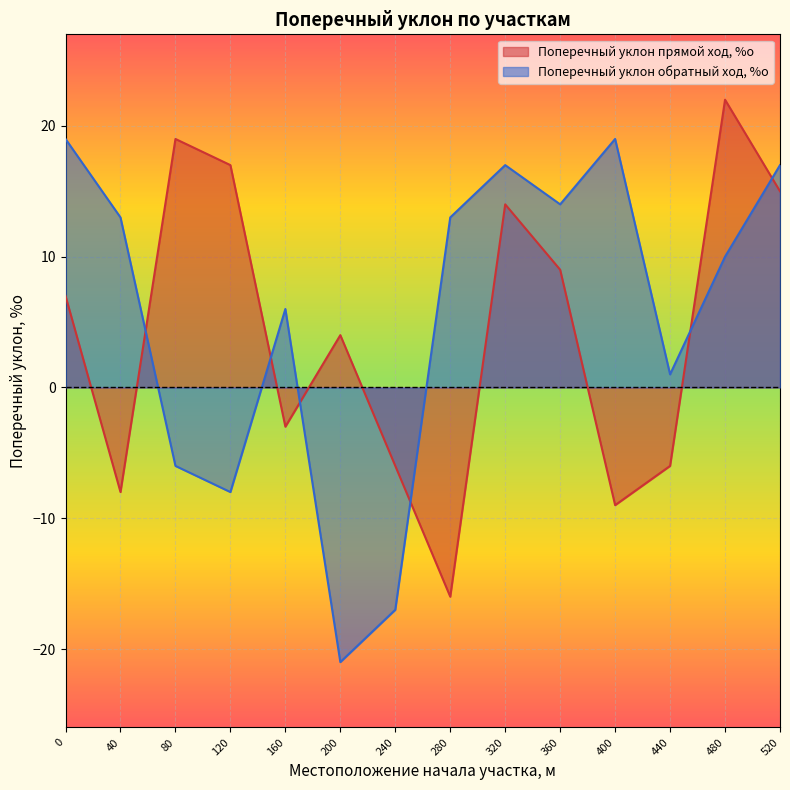

What is the difference between the highest and lowest values at 0?

12